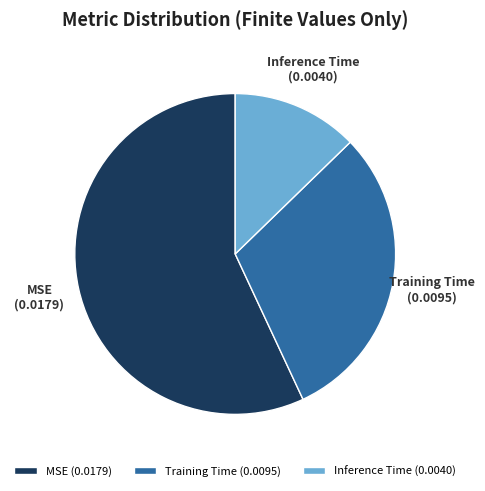

Do Inference Time and MSE together represent more than half of the pie?

Yes